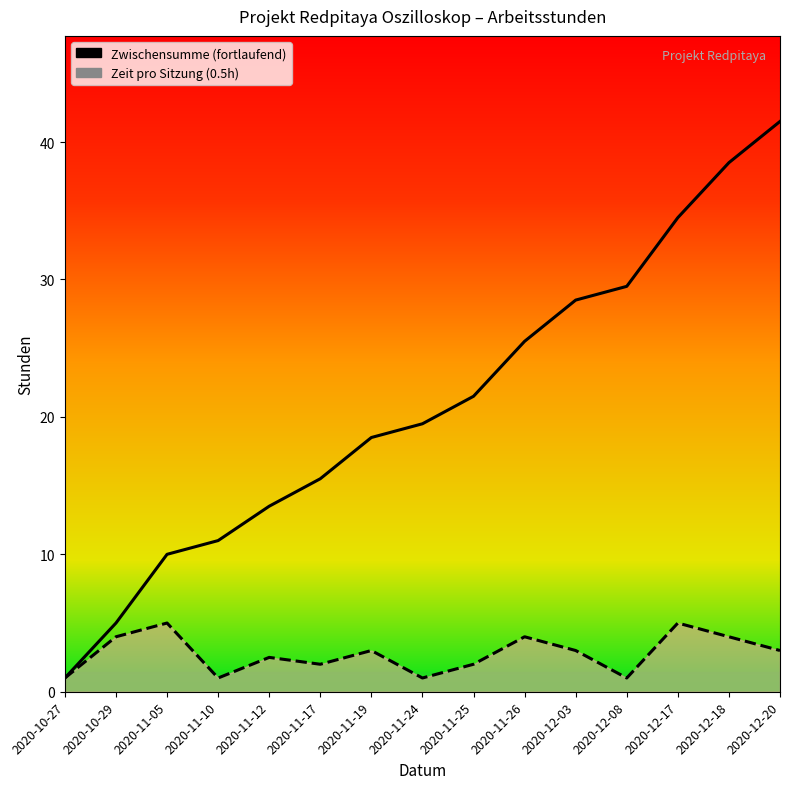

Where is Zwischensumme (fortlaufend) nearest to the value 21?

2020-11-25